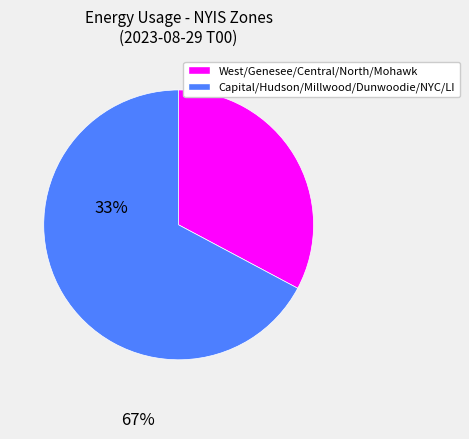

Is there a majority slice in this chart?

Yes